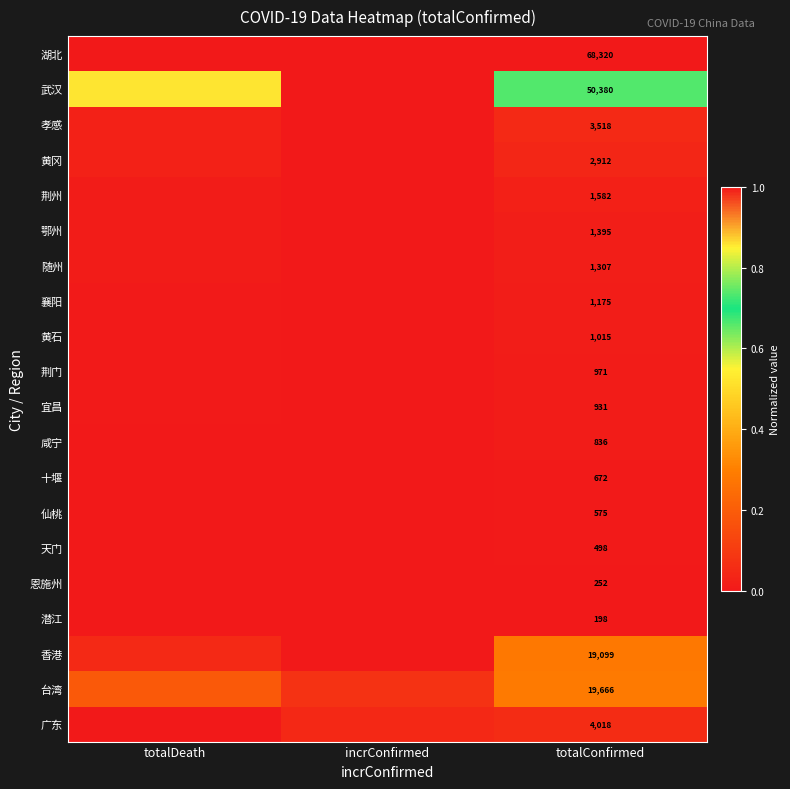

Is the value of 湖北 at totalConfirmed greater than the value of 宜昌 at totalConfirmed?

Yes